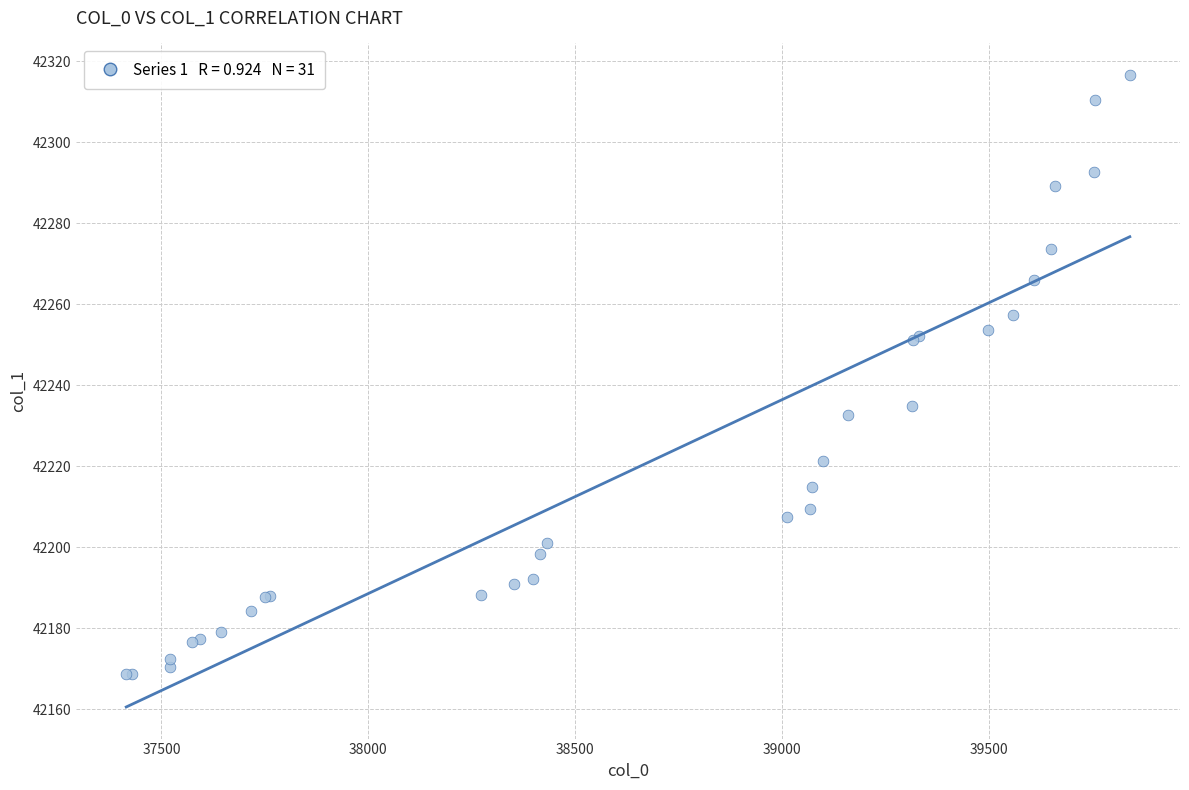

What Y value in the scatter plot is closest to 42242?

42234.8